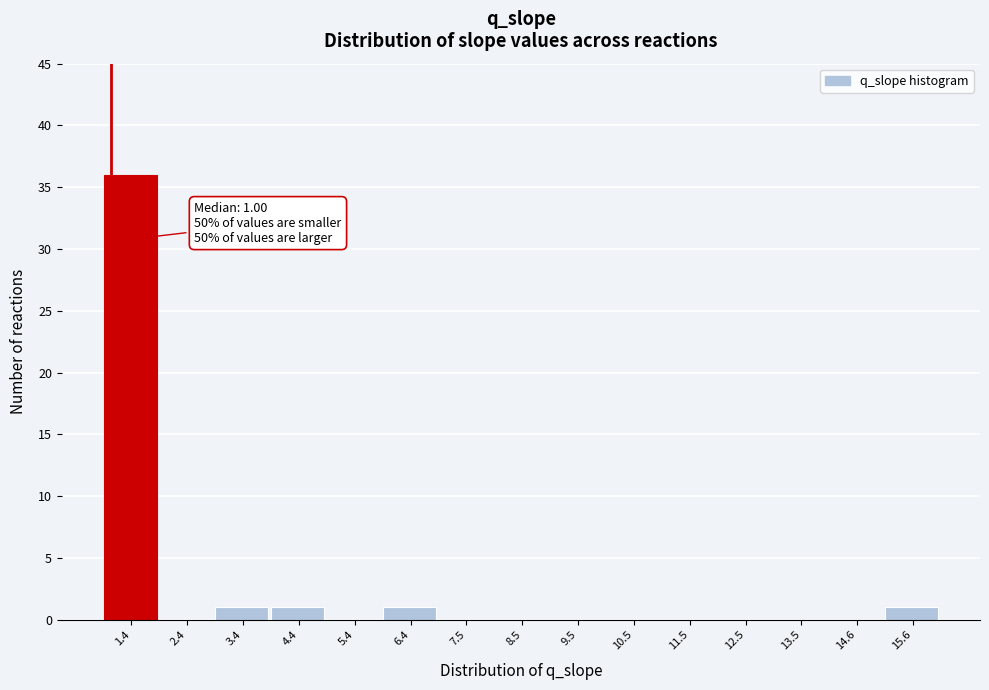

Which range on the x-axis has the tallest bar?

0.8 to 1.8